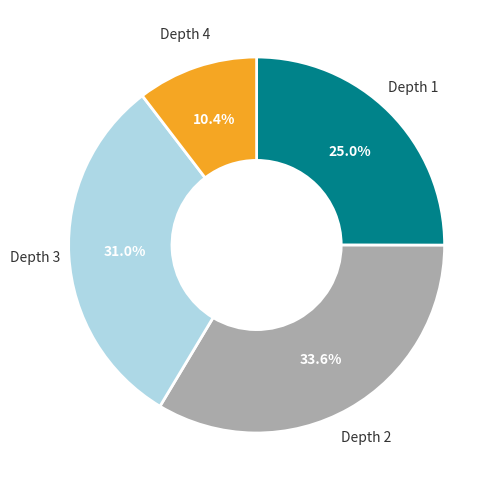

Is there a majority slice in this chart?

No